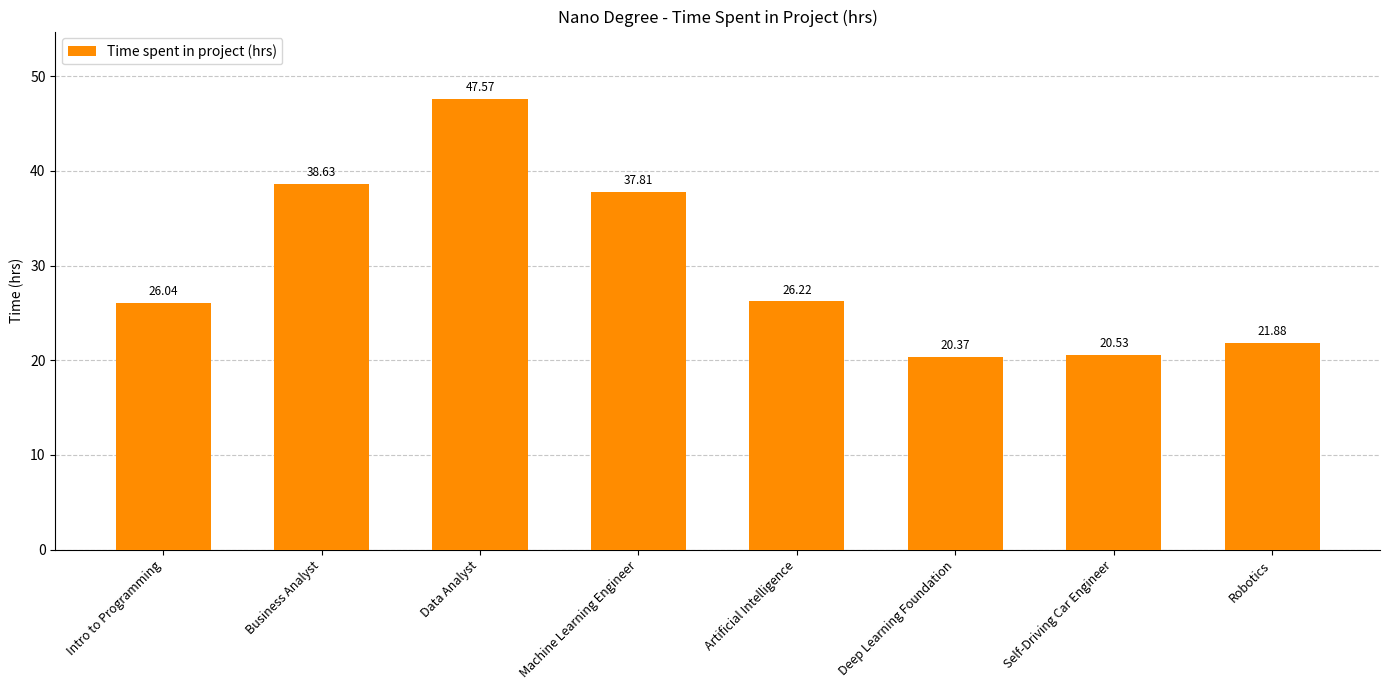

What is the average value?

29.9